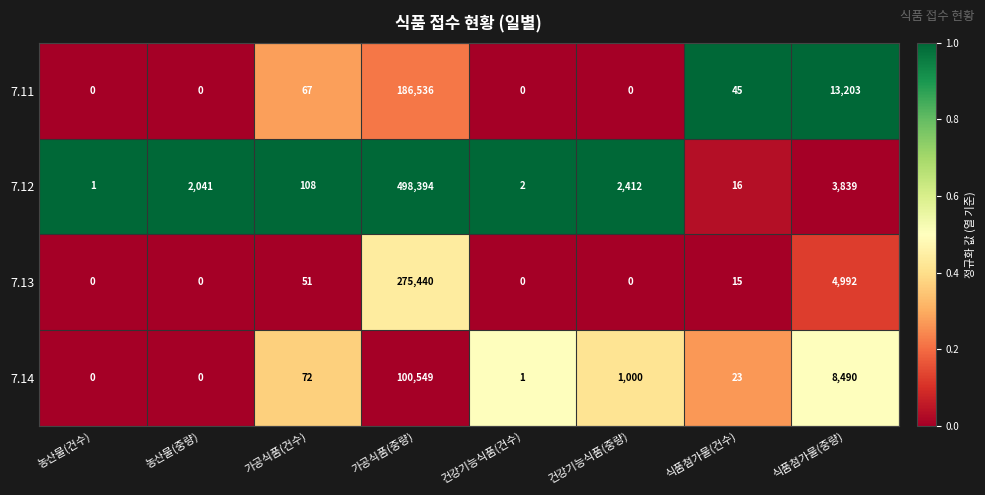

List the labels in order of 7.12 value, smallest first.

농산물(건수), 건강기능식품(건수), 식품첨가물(건수), 가공식품(건수), 농산물(중량), 건강기능식품(중량), 식품첨가물(중량), 가공식품(중량)